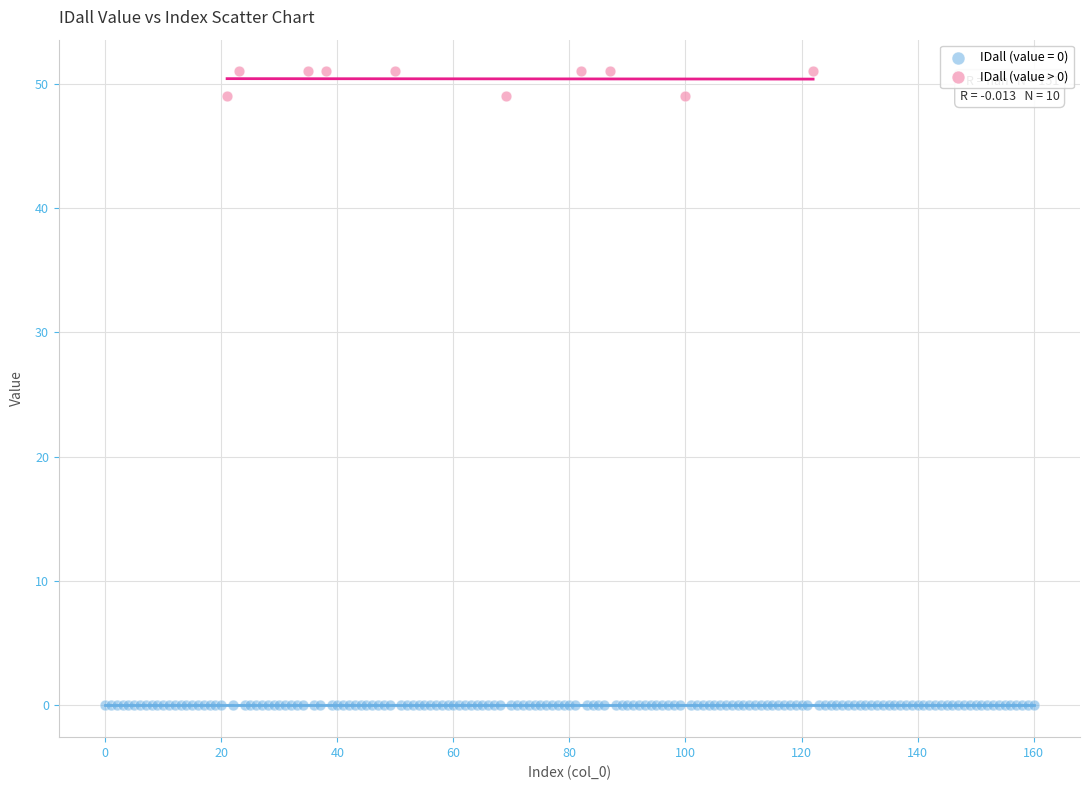

Which series reaches the maximum Y coordinate?

IDall (value > 0)